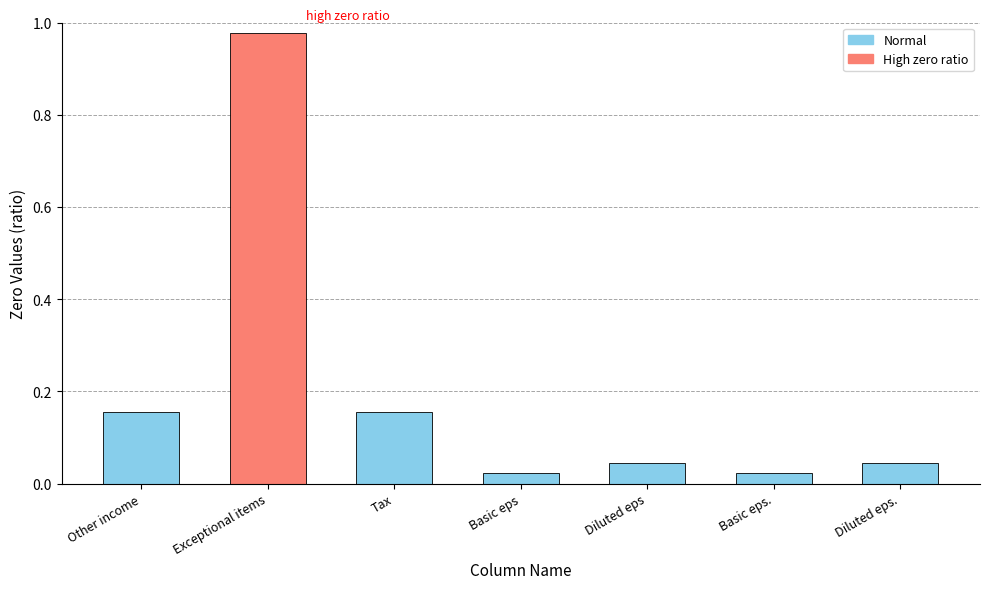

What is the label of the 2nd bar from the right?

Basic eps.